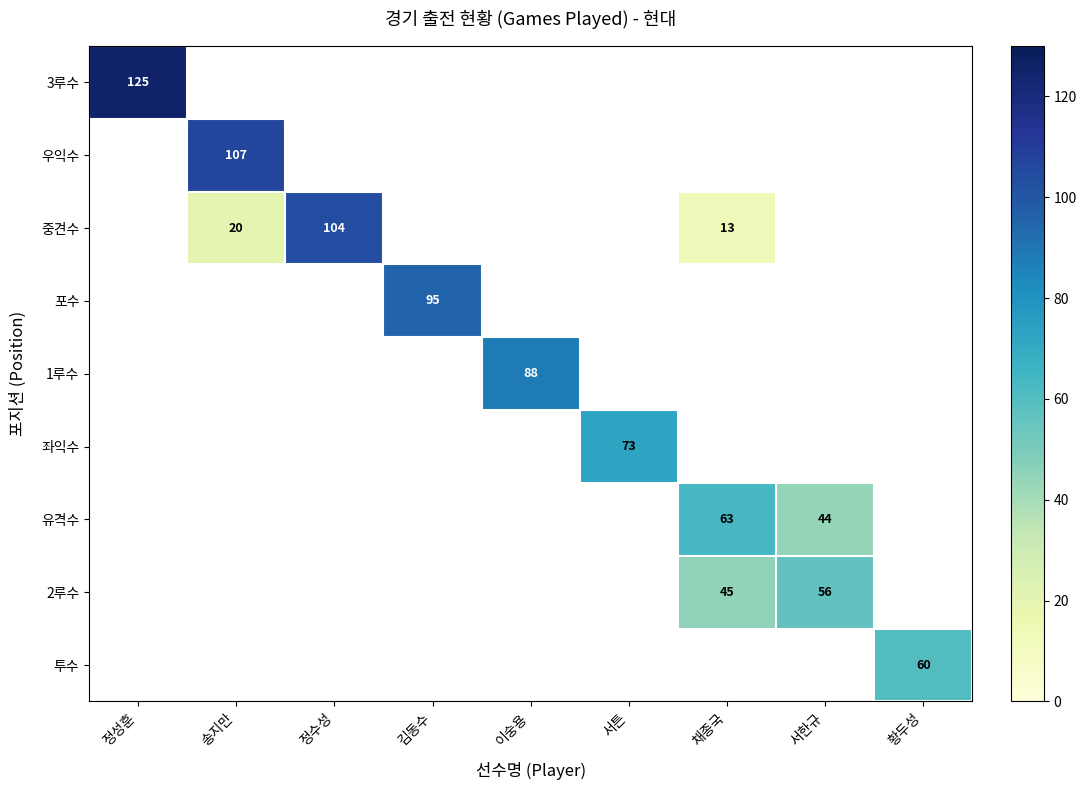

True or false: 유격수 has a value of 29 at 서한규.

False